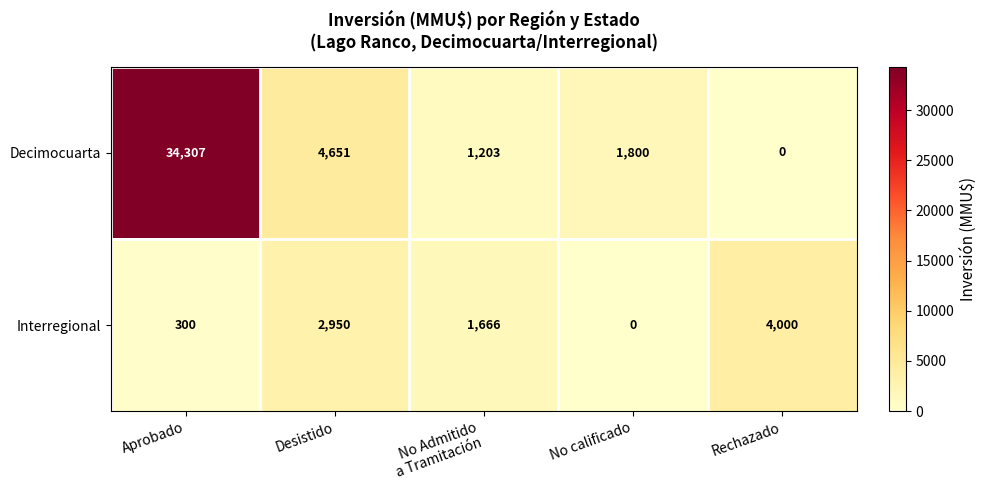

Which category has the highest value across all series?

Aprobado